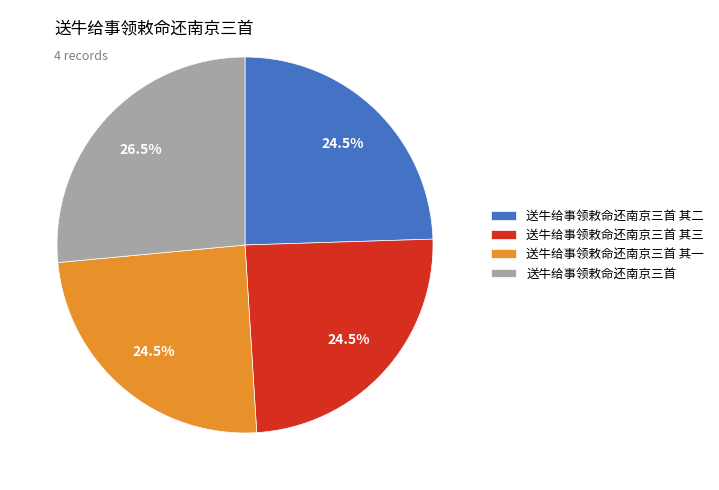

Does 送牛给事领敕命还南京三首 其二 represent more than half of the total?

No